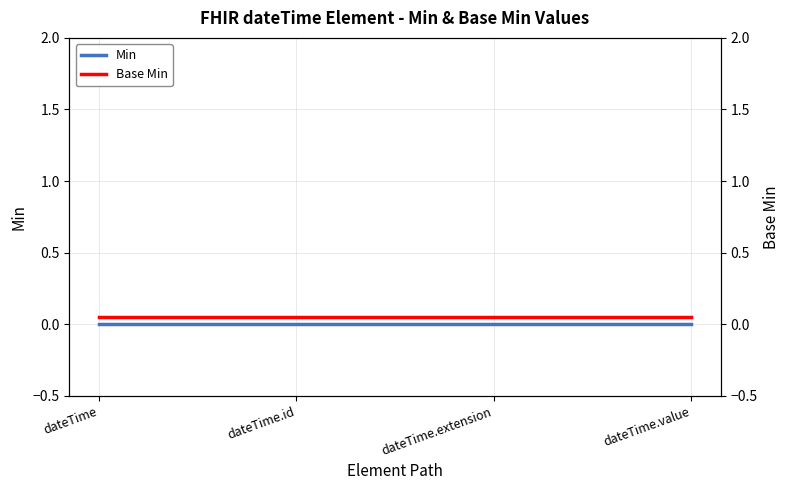

True or false: Base Min and Min cross at least once.

False